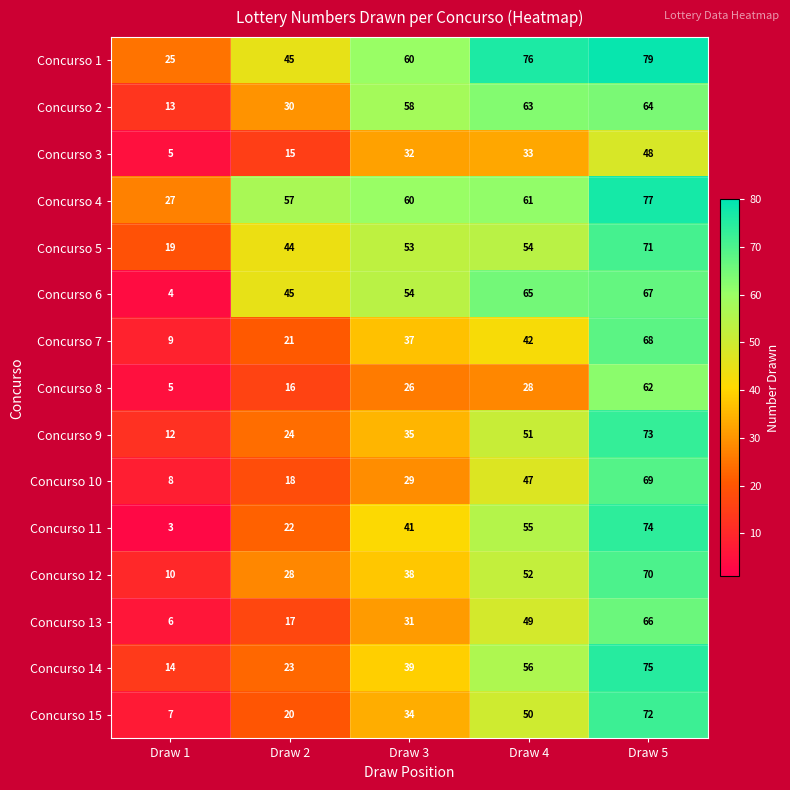

Which category has the lowest value in the Concurso 15 series?

Draw 1